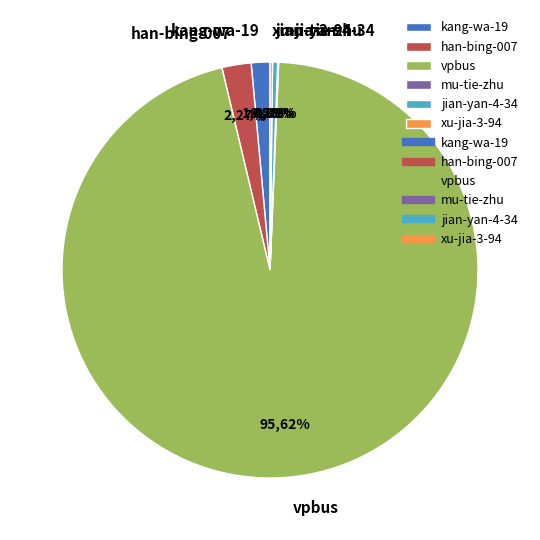

How many slices are in this pie chart?

6